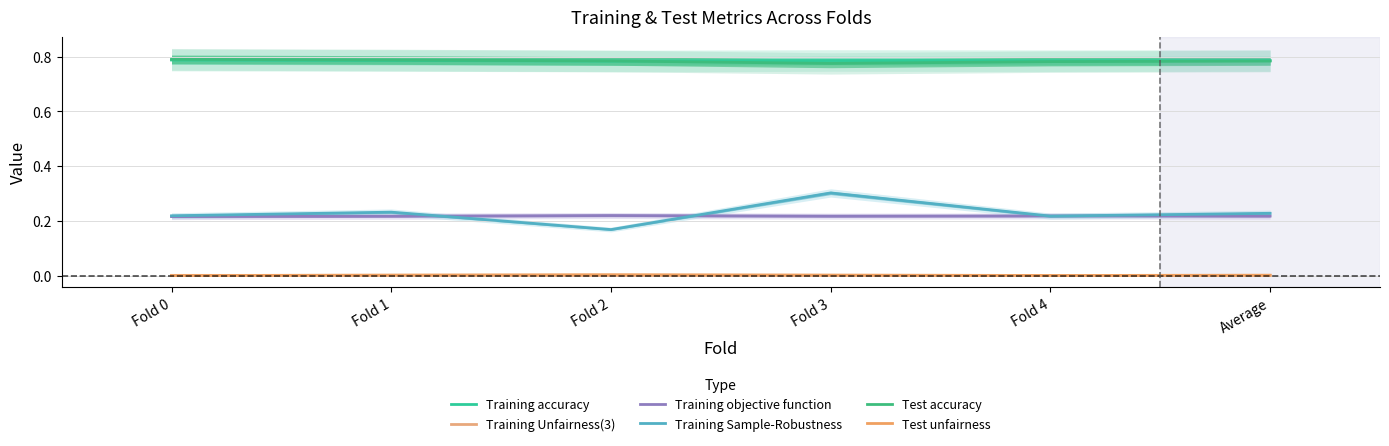

True or false: Training Sample-Robustness has more than 2 interior local peaks.

False